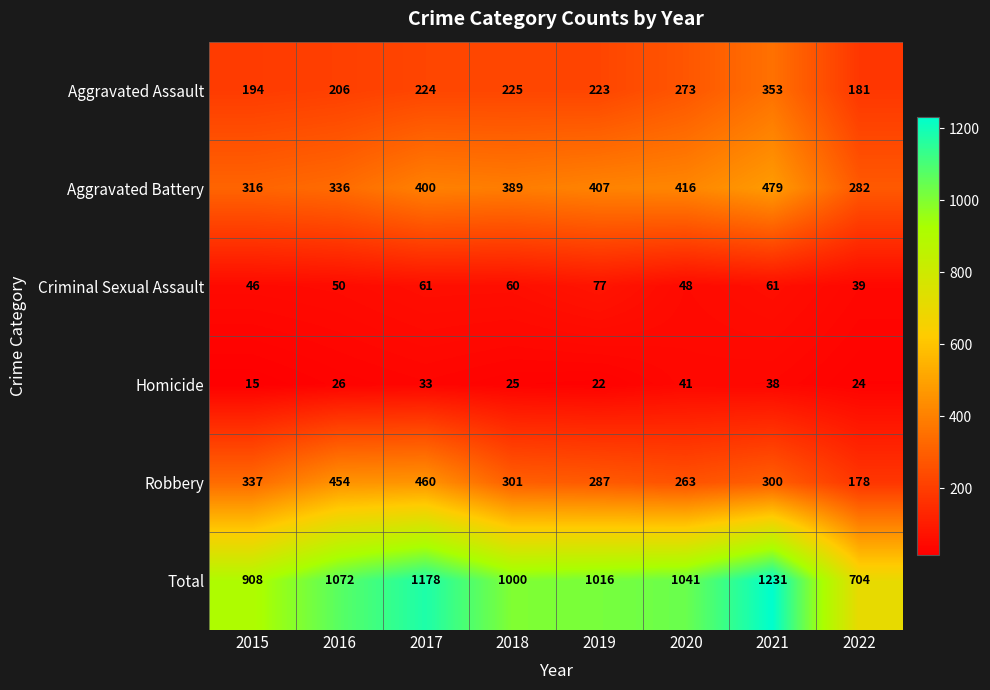

Which label corresponds to the largest value in the chart?

2021